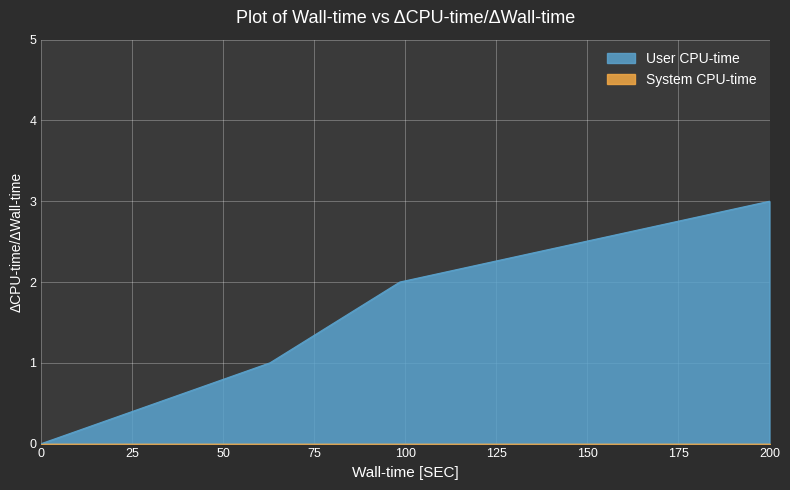

At which category is the sum across all series the highest?

200